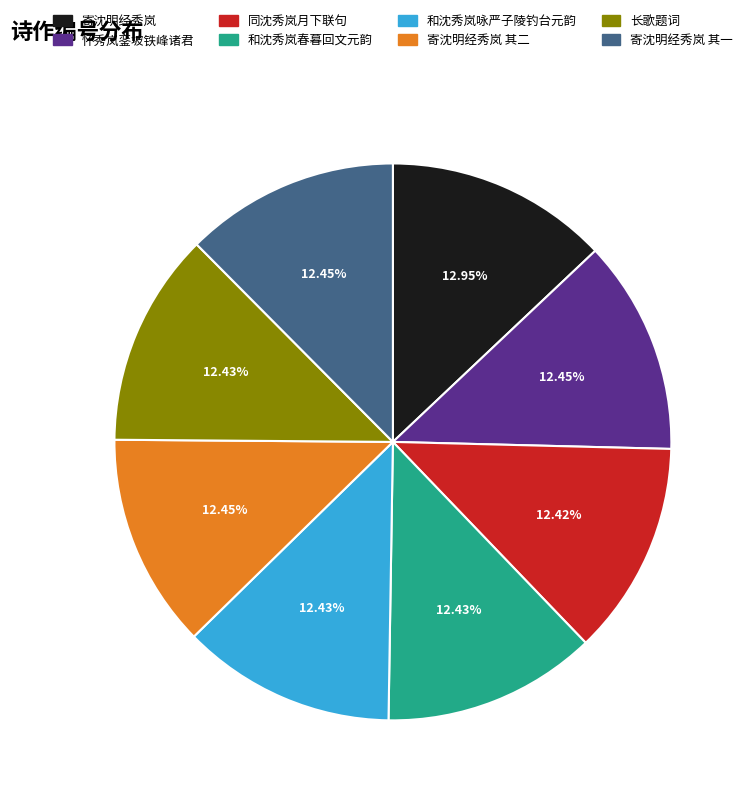

Count the number of slices in the pie.

8